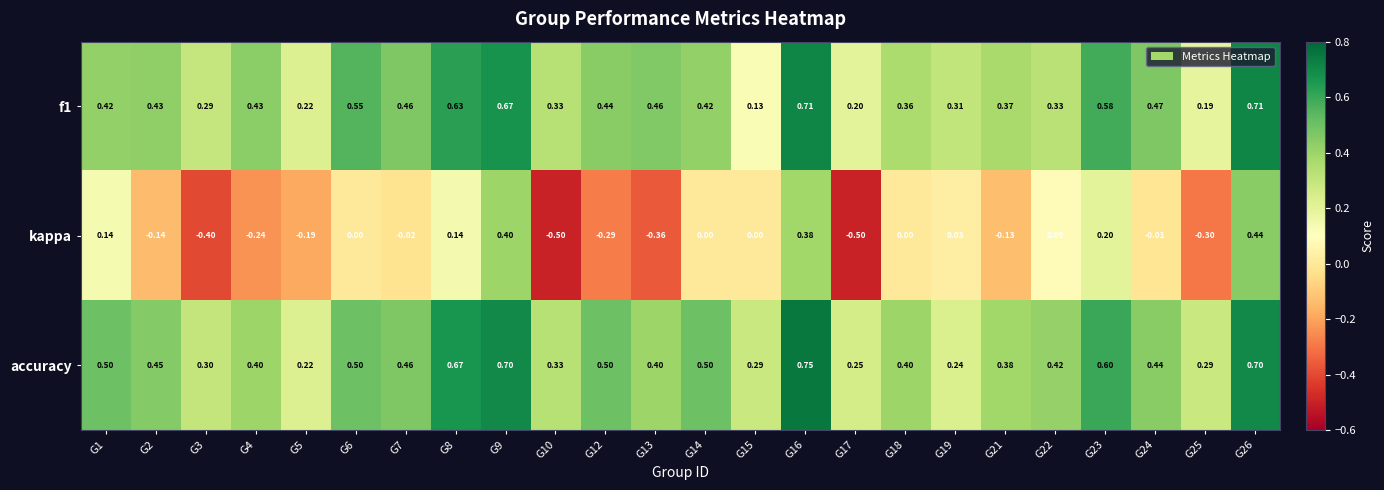

Which series has the largest total across all categories?

accuracy